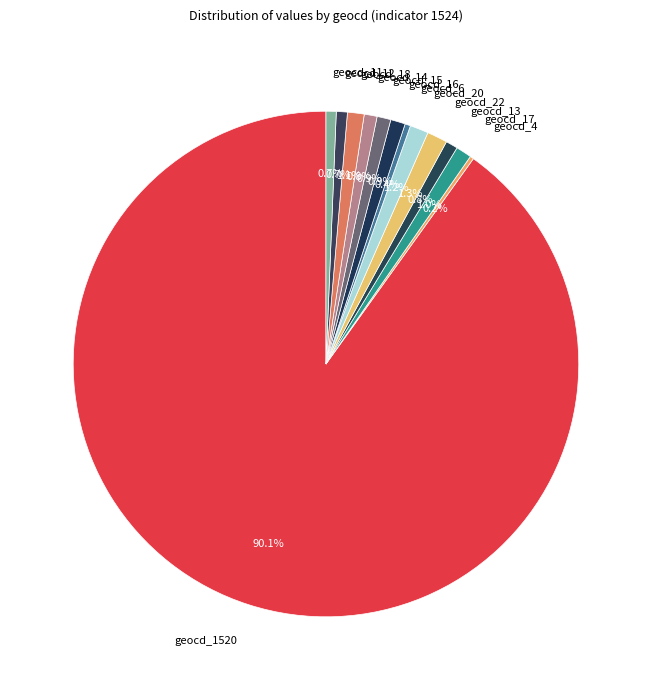

Which slice represents more than half of the pie?

geocd_1520